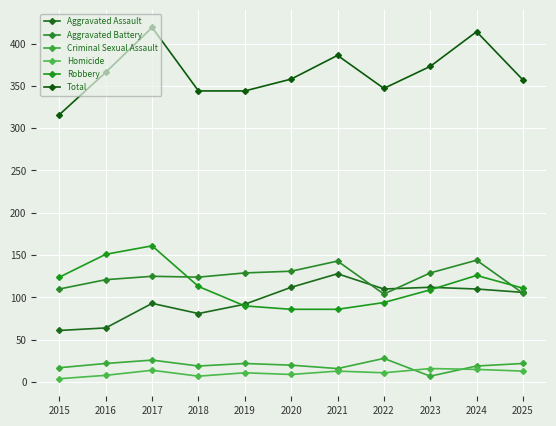

Reading left to right, list all the values displayed in this chart.

Aggravated Assault: 61	64	93	81	92	112	128	110	112	110	106
Aggravated Battery: 110	121	125	124	129	131	143	104	129	144	105
Criminal Sexual Assault: 17	22	26	19	22	20	16	28	7	19	22
Homicide: 4	8	14	7	11	9	13	11	16	15	13
Robbery: 124	151	161	113	90	86	86	94	109	126	111
Total: 316	366	419	344	344	358	386	347	373	414	357